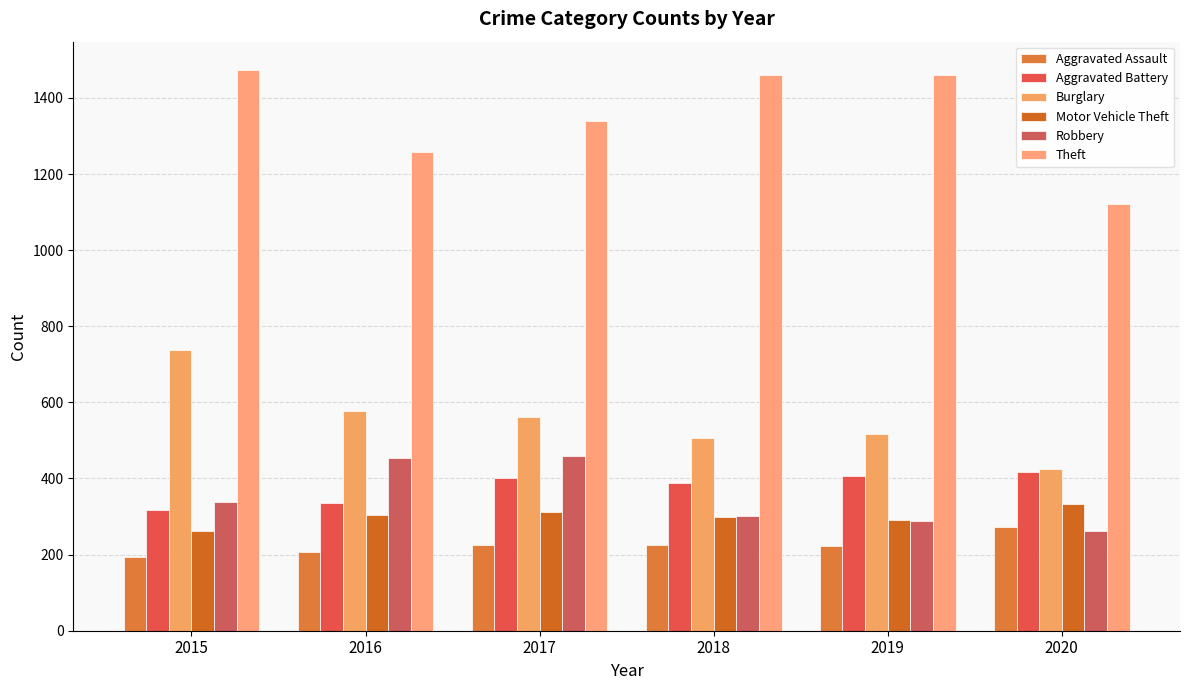

At which label is Robbery closest to 361?

2015